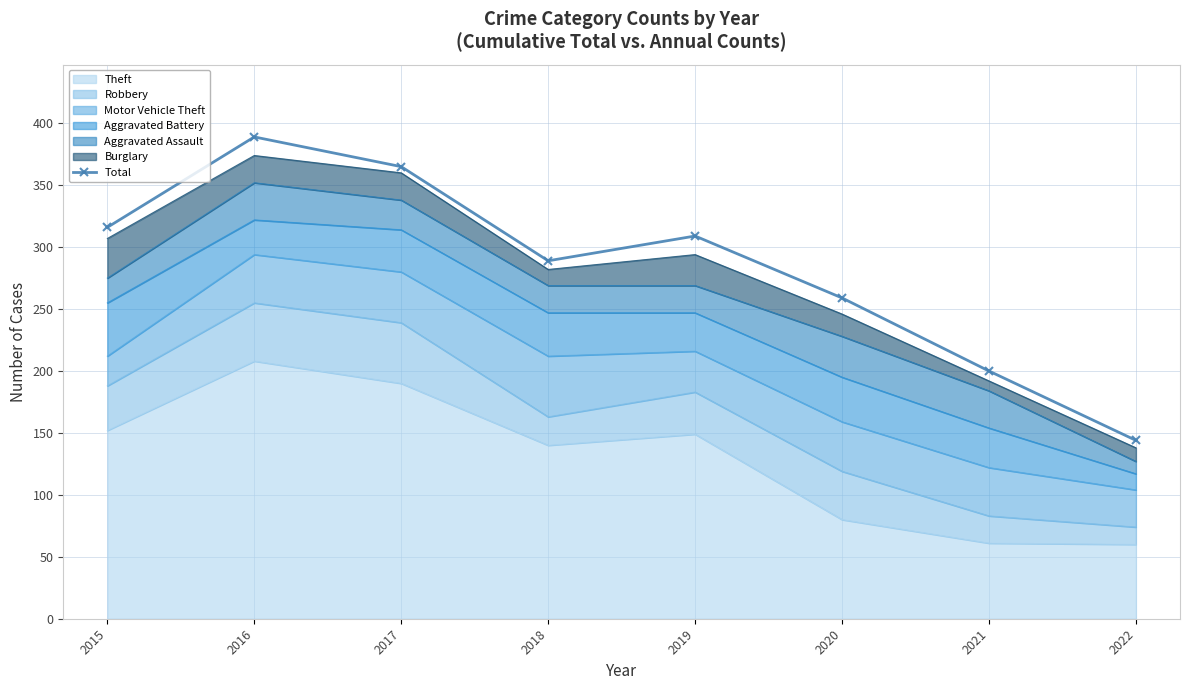

What is the sum of all values?

2271